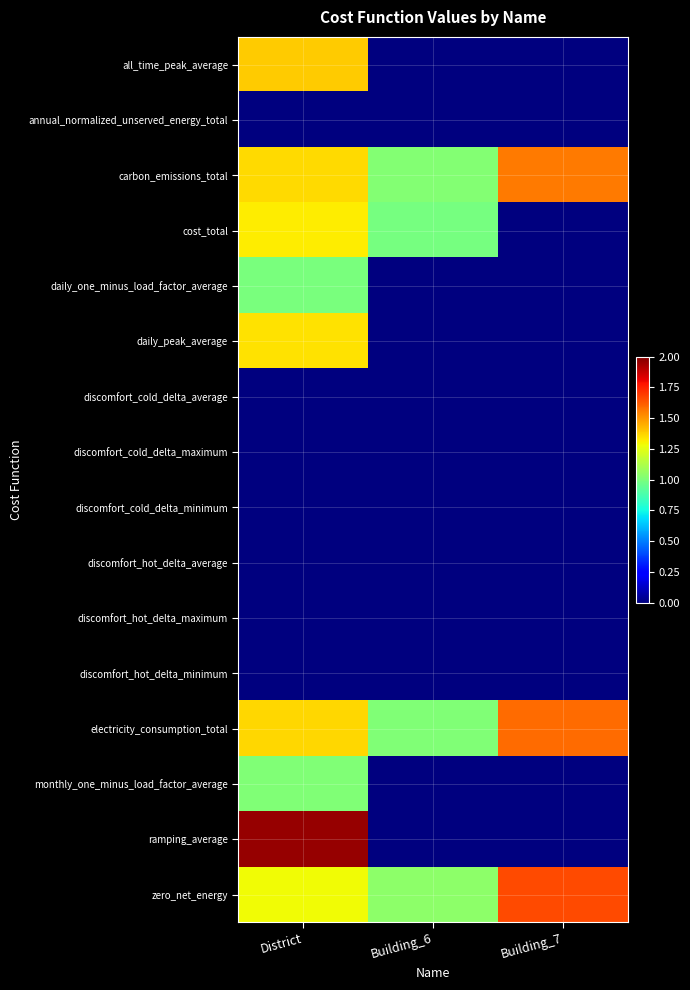

At Building_7, list the series in order from largest to smallest.

zero_net_energy, electricity_consumption_total, carbon_emissions_total, all_time_peak_average, annual_normalized_unserved_energy_total, cost_total, daily_one_minus_load_factor_average, daily_peak_average, discomfort_cold_delta_average, discomfort_cold_delta_maximum, discomfort_cold_delta_minimum, discomfort_hot_delta_average, discomfort_hot_delta_maximum, discomfort_hot_delta_minimum, monthly_one_minus_load_factor_average, ramping_average